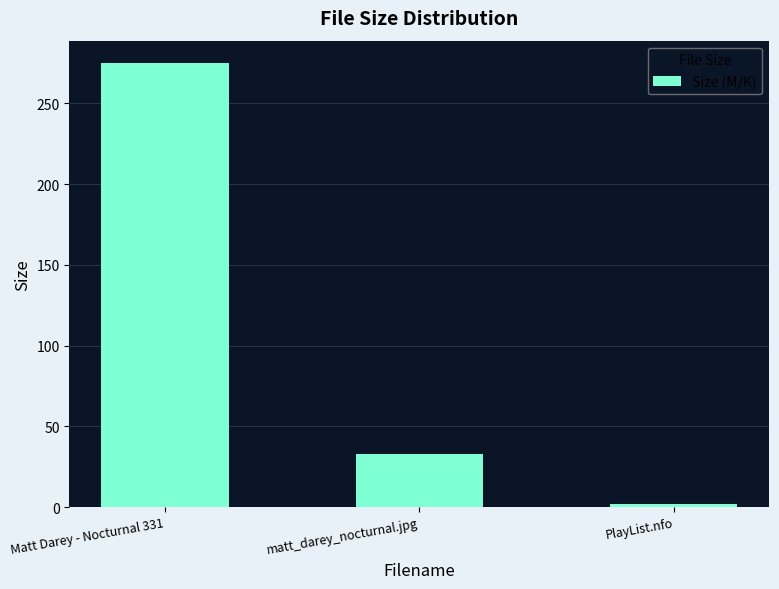

Which category has the highest value across all series?

Matt Darey - Nocturnal 331